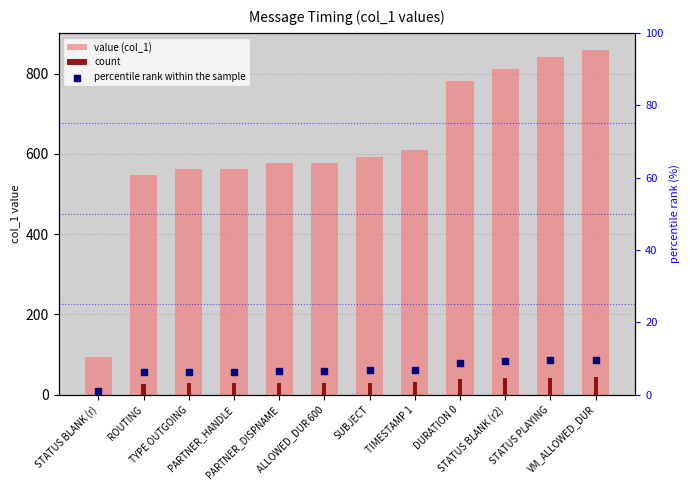

Which series has the largest Y range (max minus min)?

value (col_1)